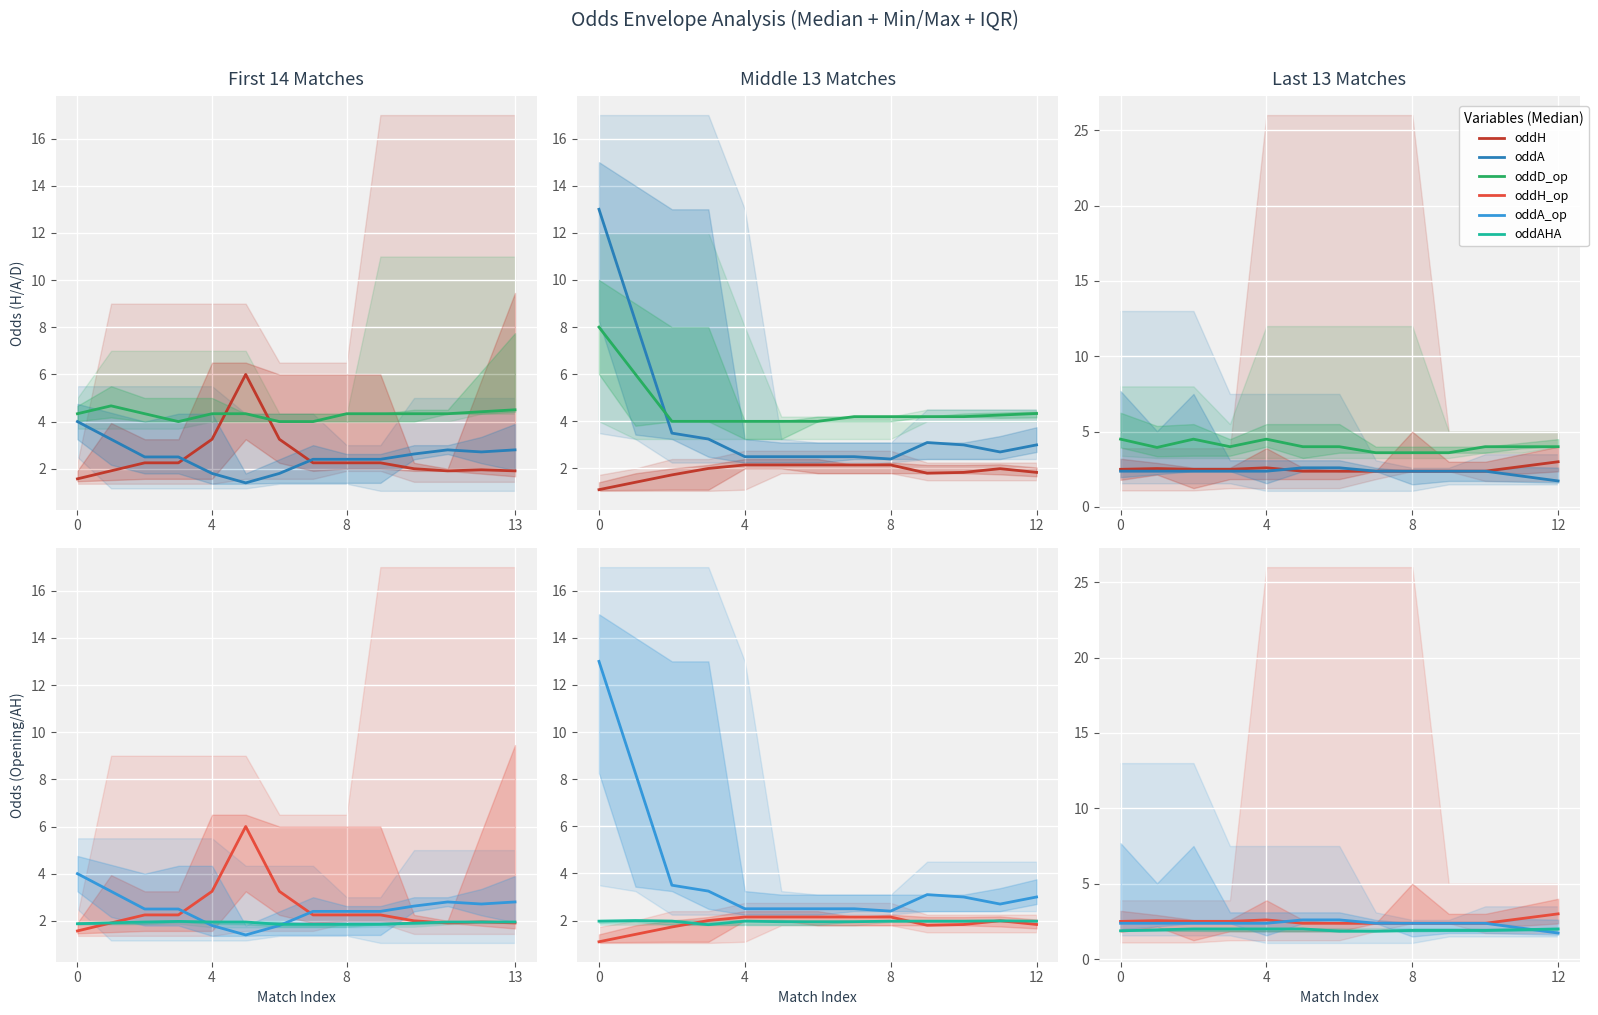

True or false: oddH and oddD_op intersect in this chart.

False